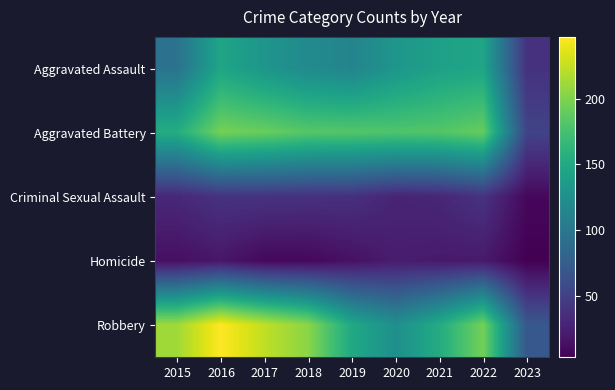

Between 2016 and 2021, which series saw the biggest shift?

Robbery